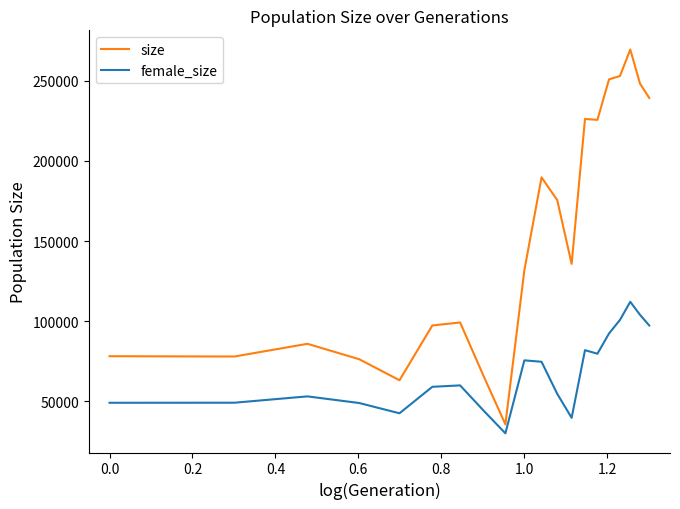

Which series has the largest range (max minus min)?

size